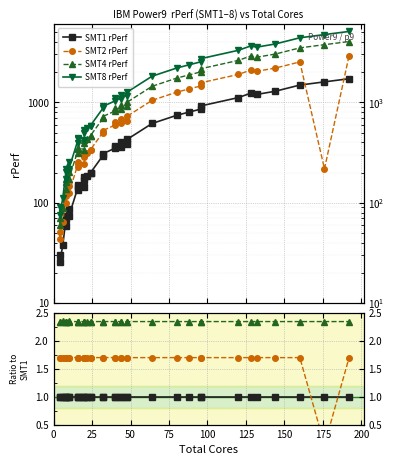

True or false: SMT4 rPerf and SMT8 rPerf cross at least once.

False